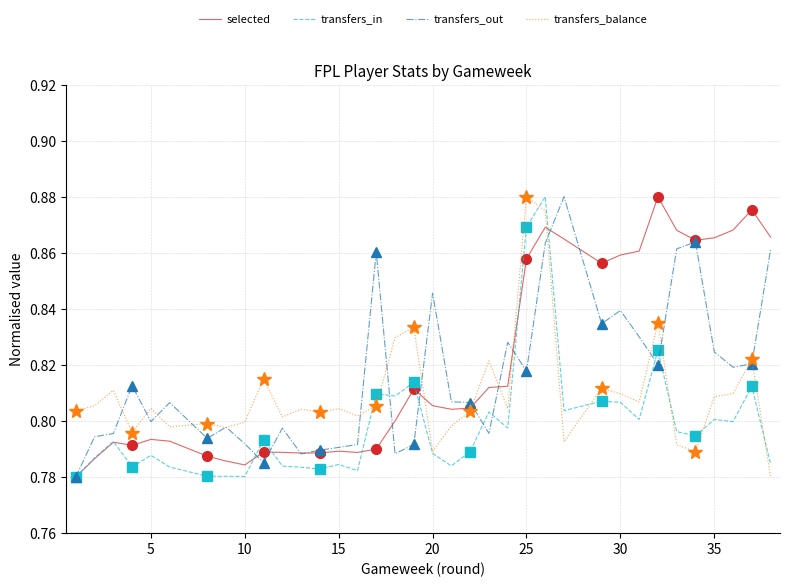

Which series has the largest total across all categories?

selected